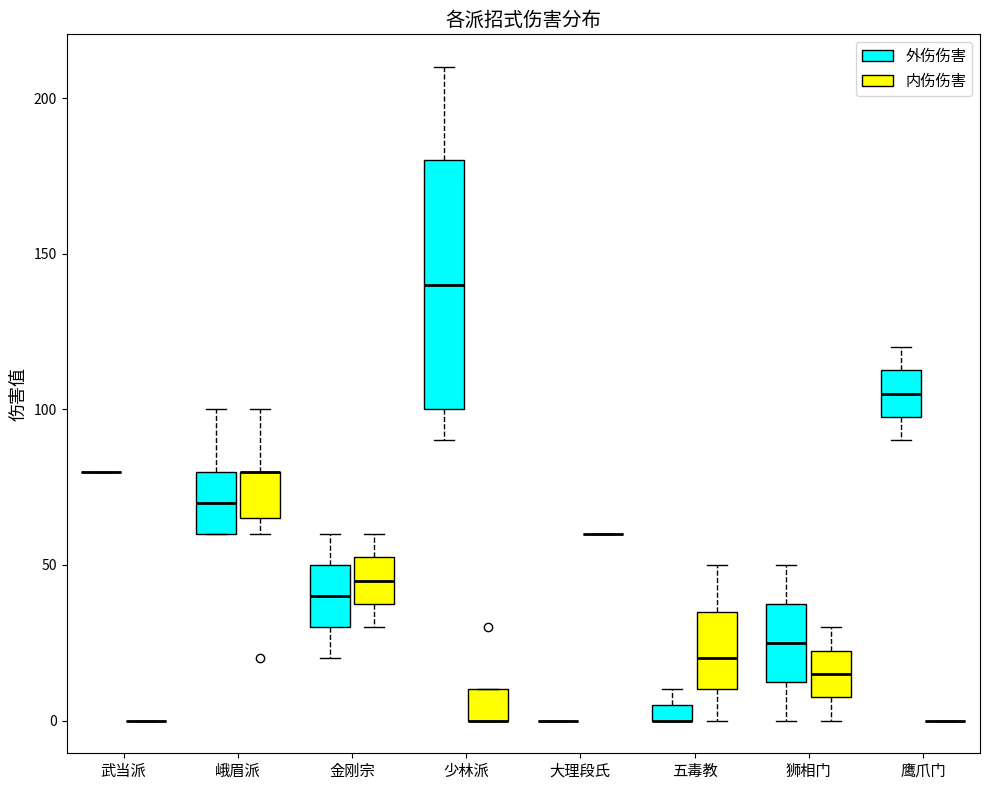

Which box is the tallest, from its lower edge to its upper edge?

少林派 (外伤伤害)